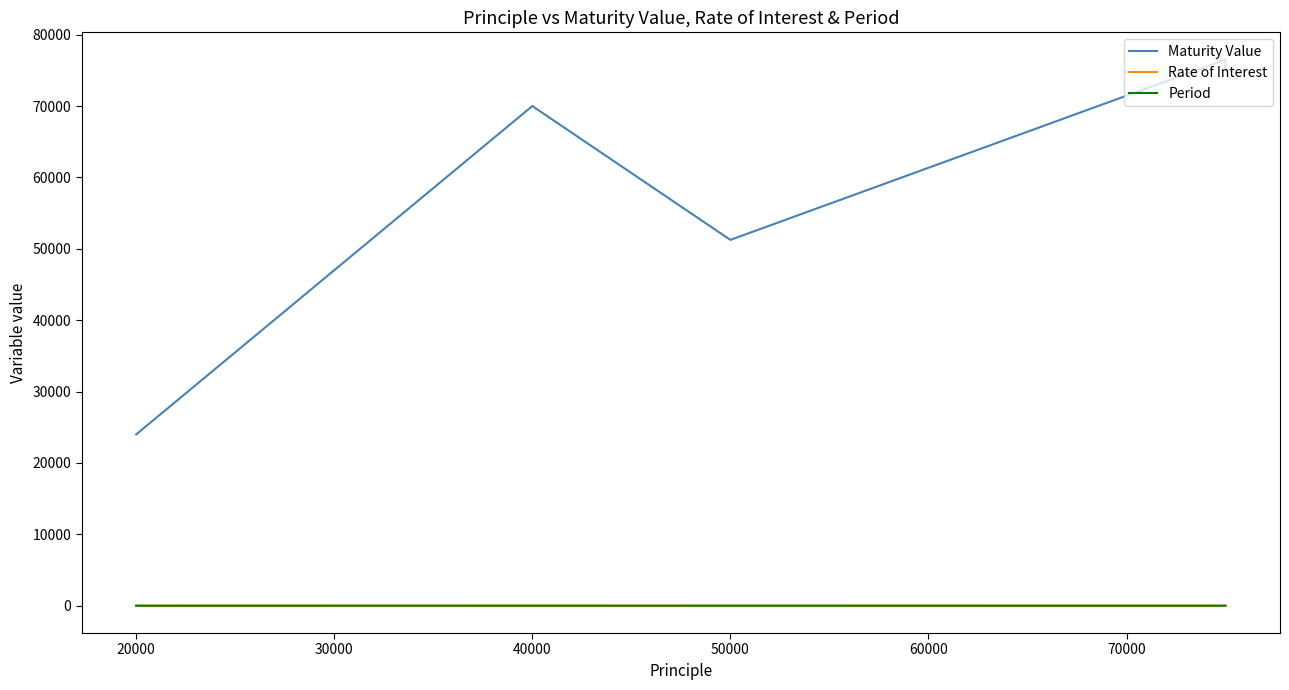

Reading right to left, transcribe all the data shown in this chart.

Maturity Value: 75045.3	76500.0	51250.0	70000.0	24000.0
Rate of Interest: 12.0	12.0	10.0	15.0	10.0
Period: 2.0	2.0	3.0	5.0	2.0